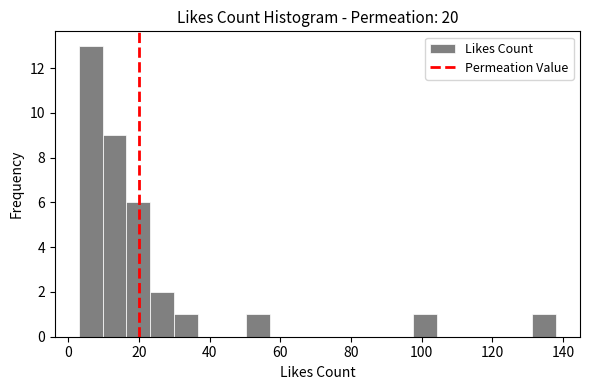

Around what value on the x-axis is the tallest bar? Give the approximate position of its centre, as read against the axis.

6